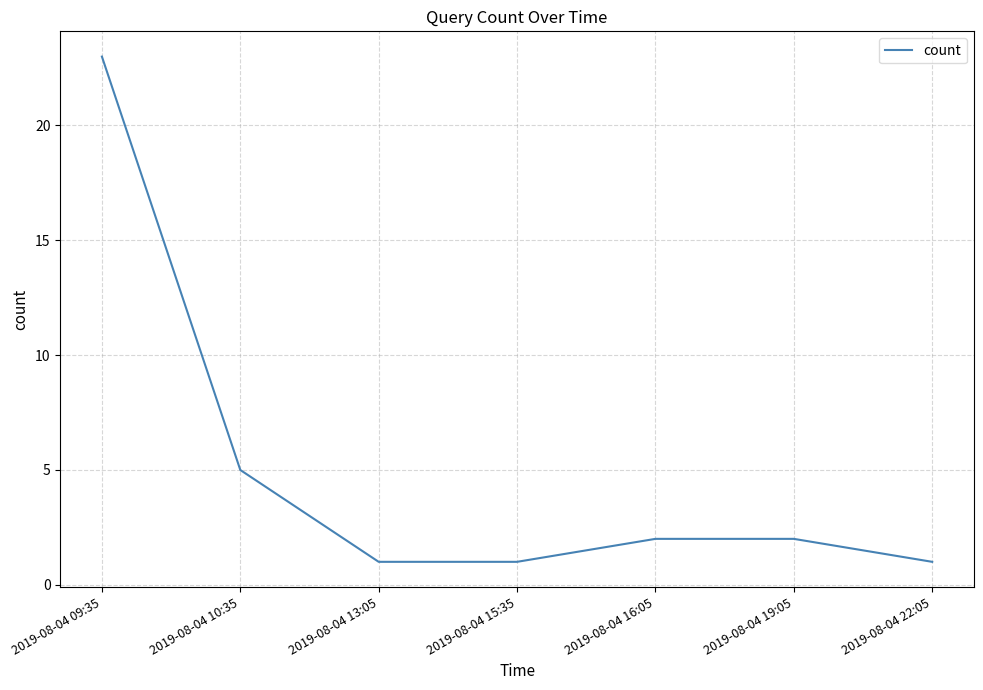

True or false: the data has more than 2 interior local peaks.

False